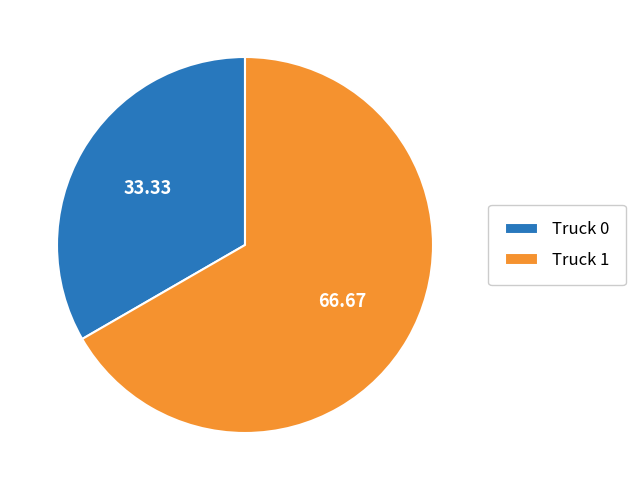

Do Truck 0 and Truck 1 together represent more than half of the pie?

Yes